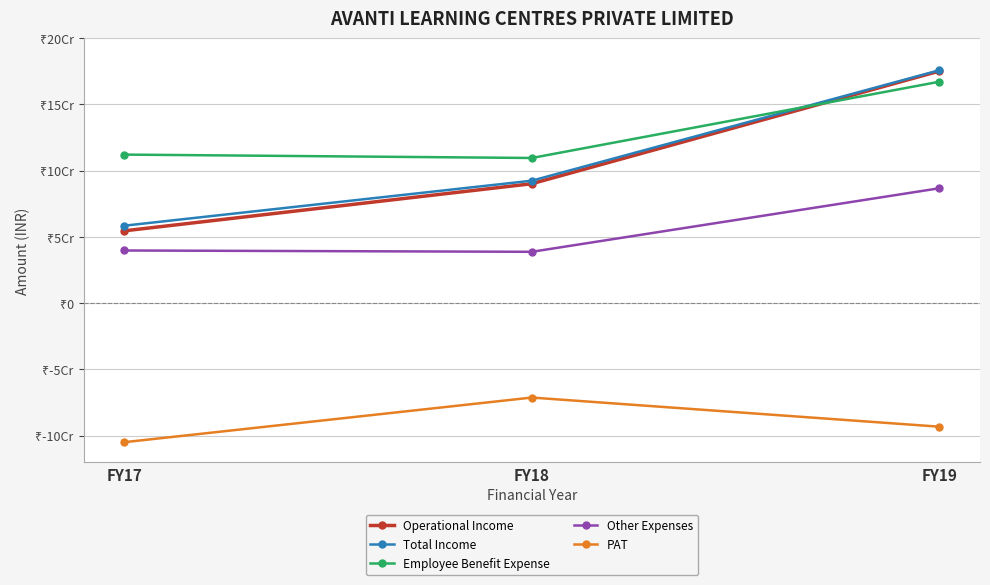

What are all the series names shown in the legend?

Operational Income, Total Income, Employee Benefit Expense, Other Expenses, PAT